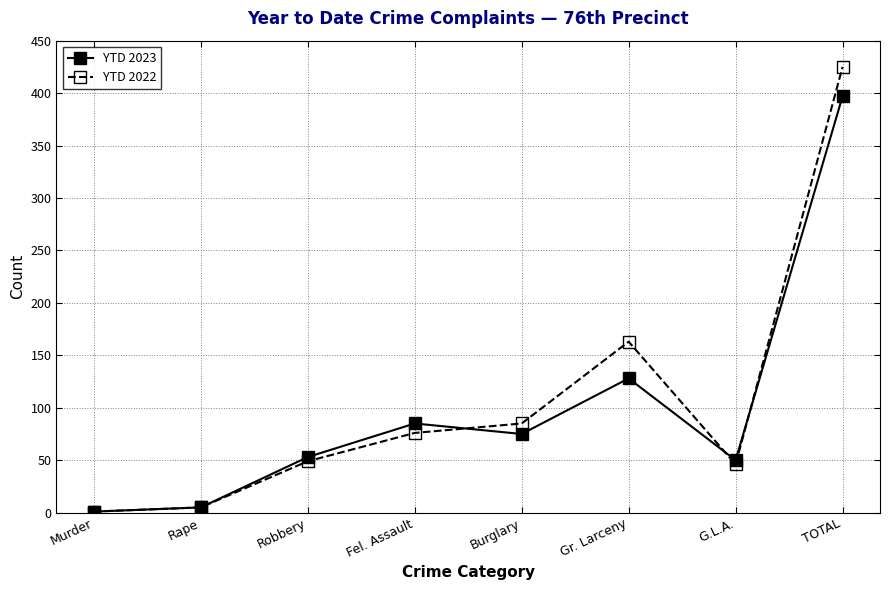

Which series has the widest spread of values?

YTD 2022